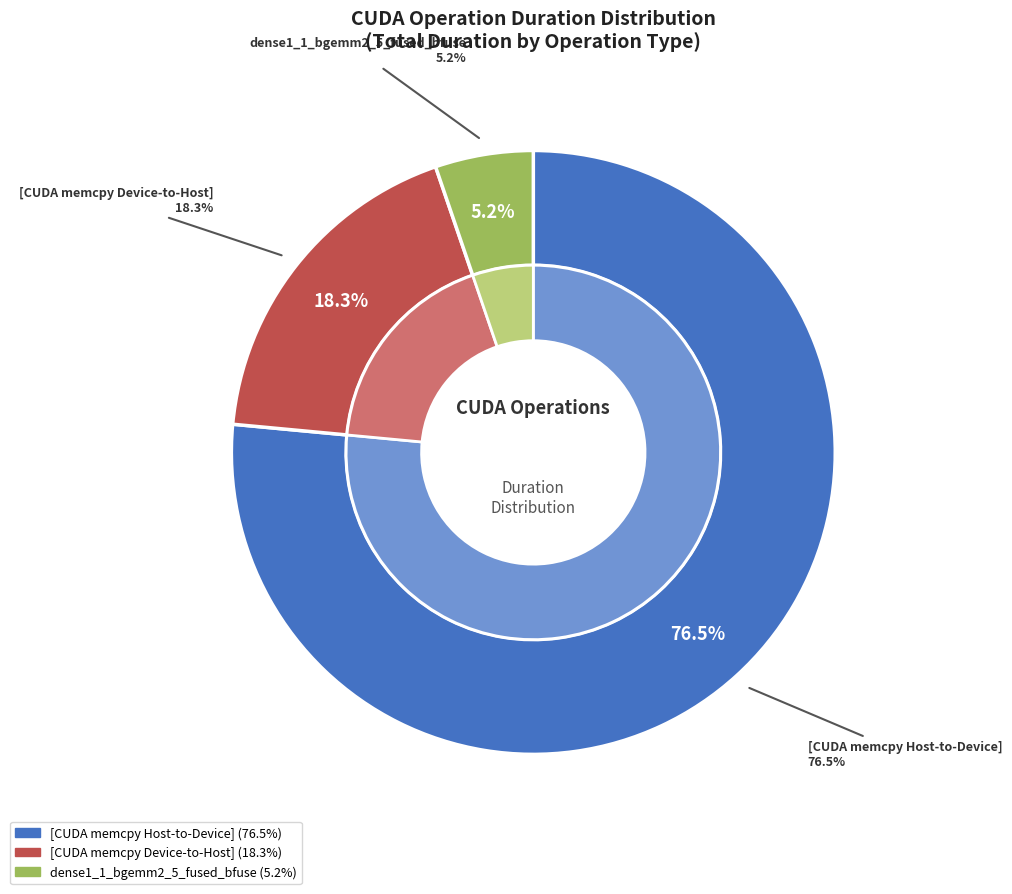

Is 11 the majority of the pie?

No